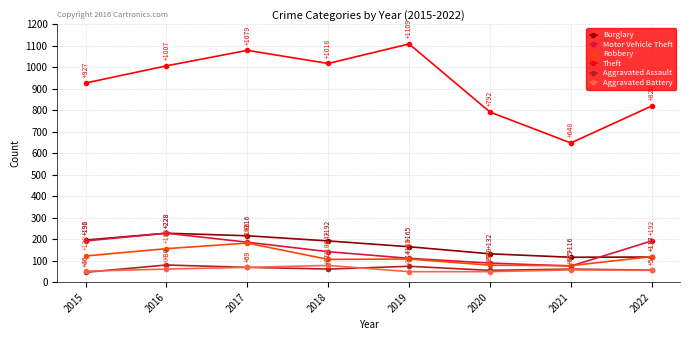

How many series are shown in this chart?

6